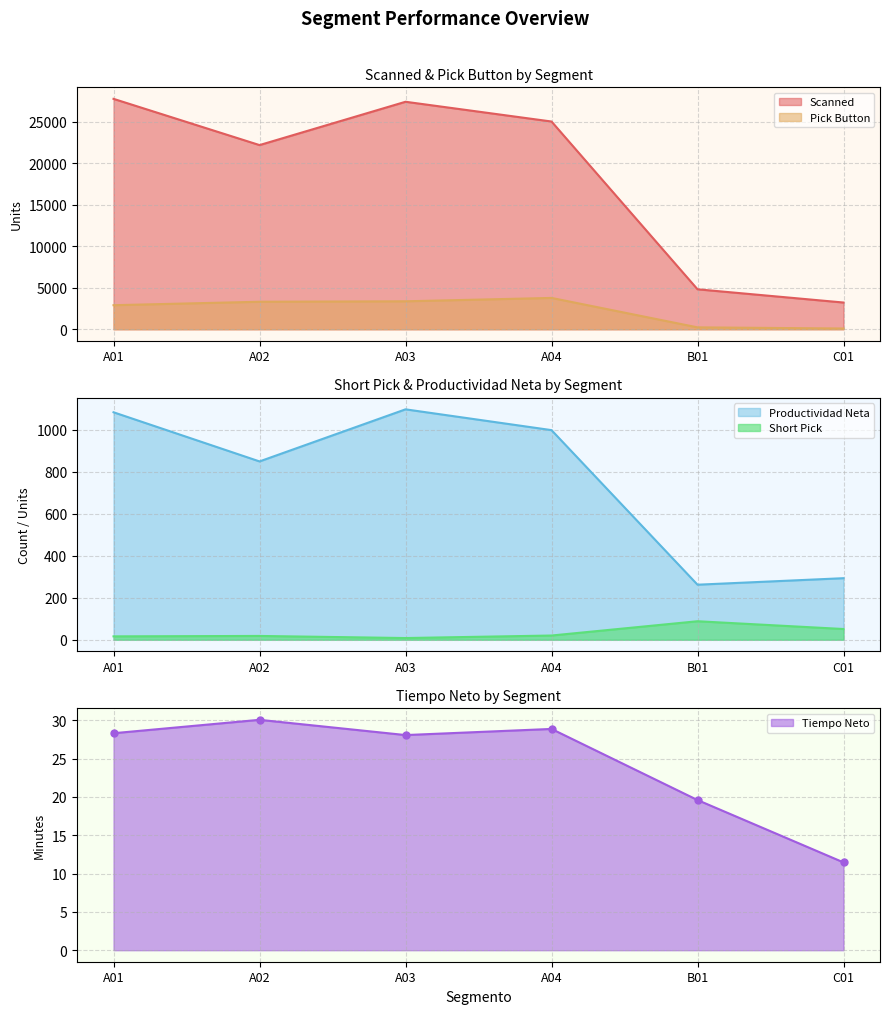

Rank the series at B01 from lowest to highest value.

Tiempo Neto, Short Pick, Pick Button, Productividad Neta, Scanned